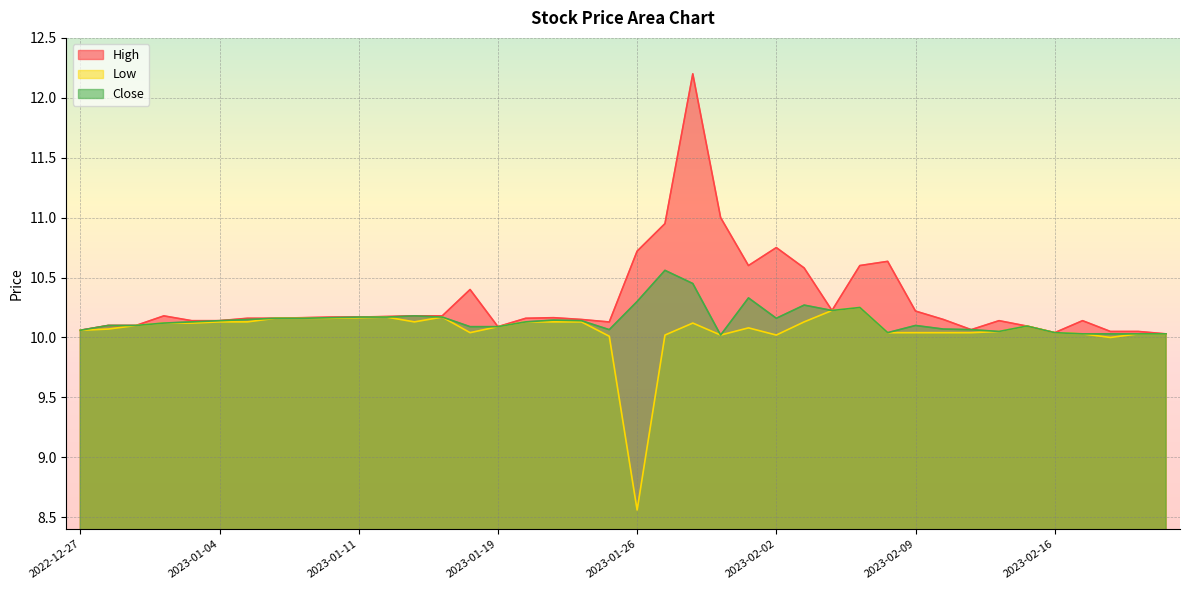

Is it true that High equals 18.2 at 2023-01-24?

False